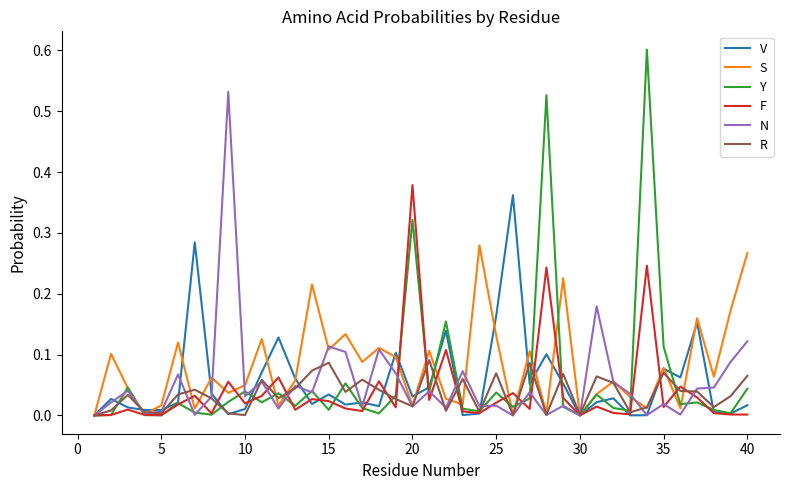

Which series has the largest range (max minus min)?

Y